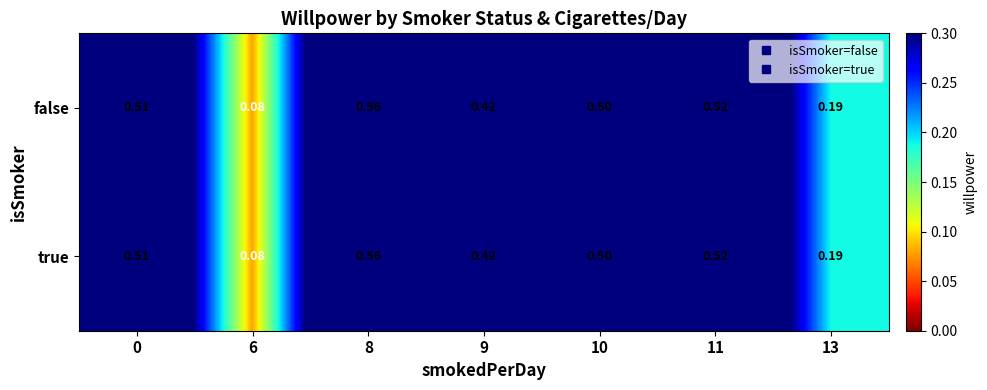

Is the value of false at 6 greater than the value of true at 9?

No